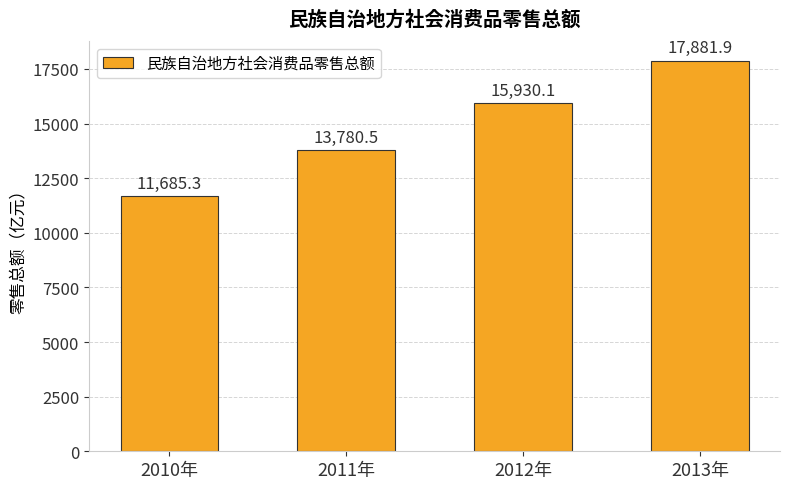

What is the minimum value shown in the chart?

11685.3